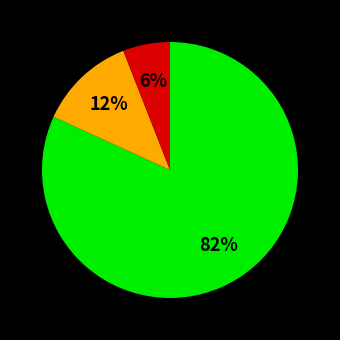

Is there a majority slice in this chart?

Yes